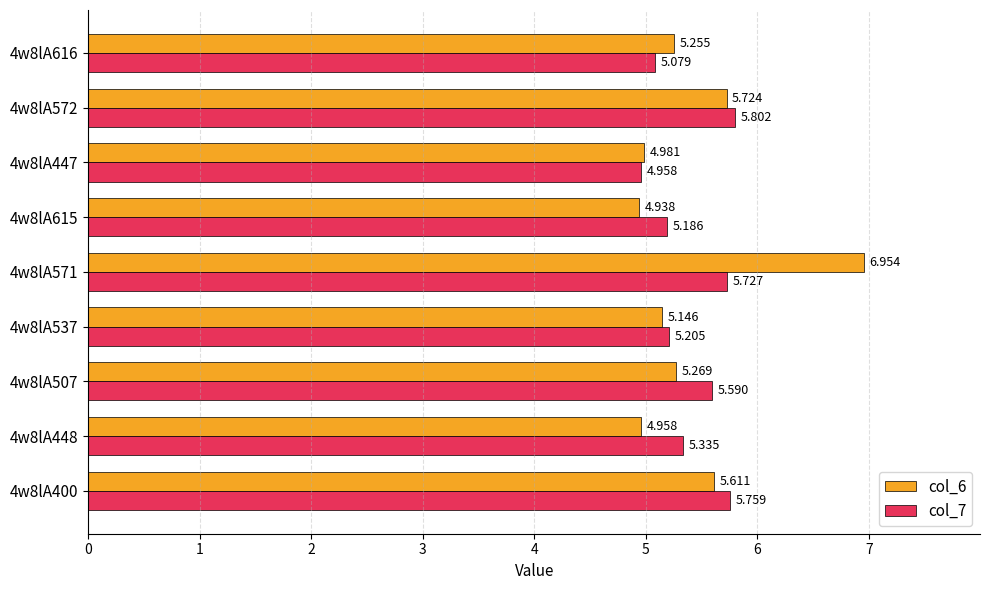

Is the value of col_7 at 4w8lA447 greater than the value of col_6 at 4w8lA507?

No